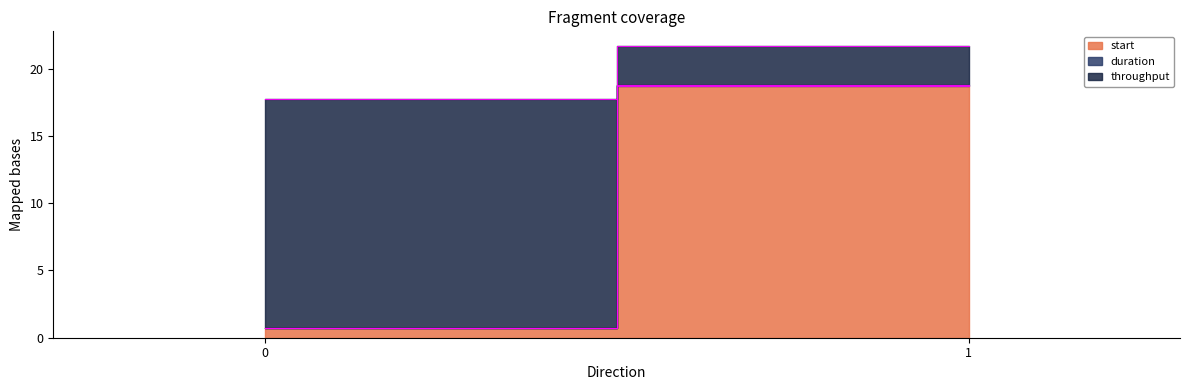

At 1, list the series in order from smallest to largest.

duration, start, throughput